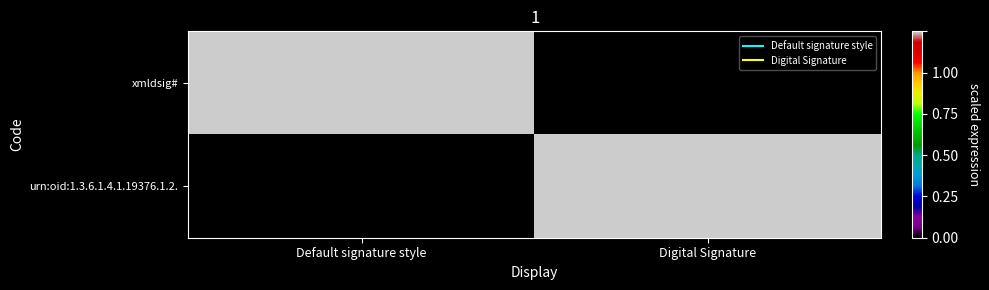

At how many categories does at least one series exceed 0?

2